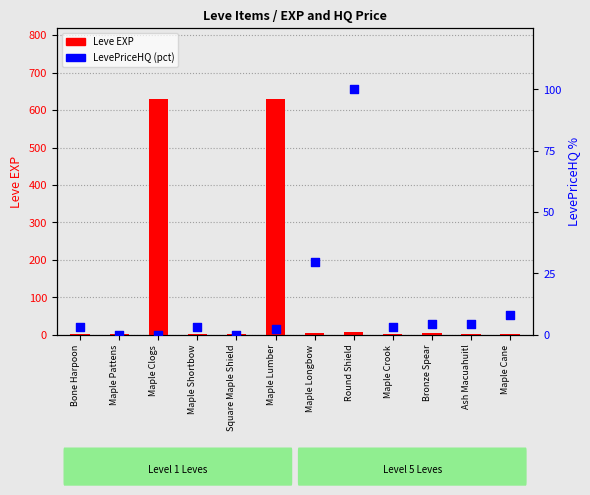

Which series has the largest total across all categories?

Leve EXP